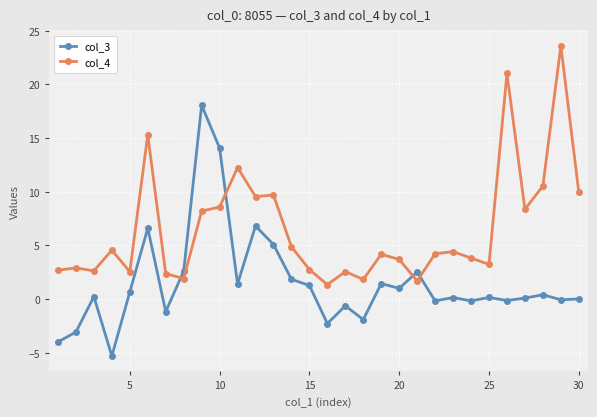

Which series has the largest total across all categories?

col_4